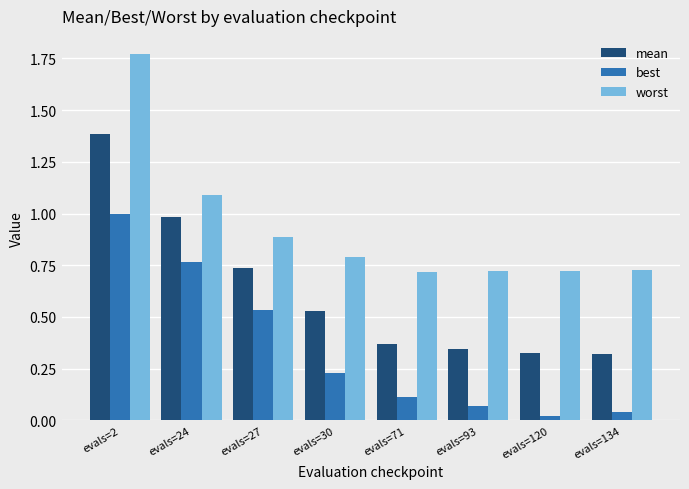

At which category is the sum across all series the highest?

evals=2